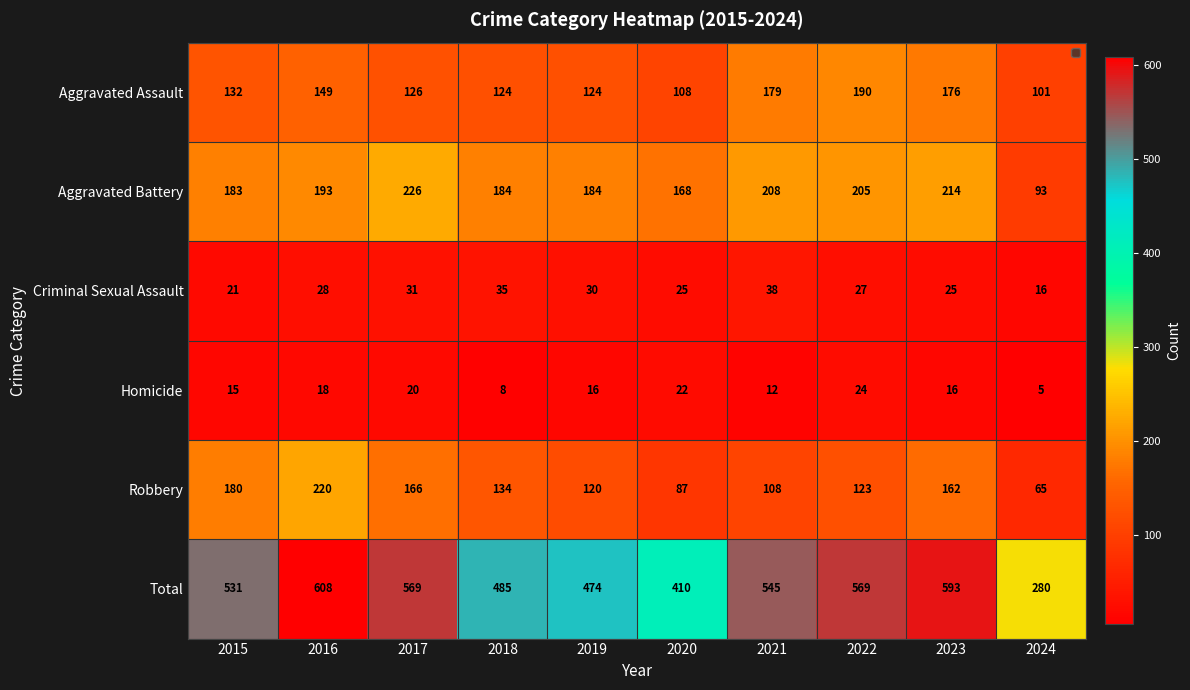

At which label is Criminal Sexual Assault closest to 27?

2022